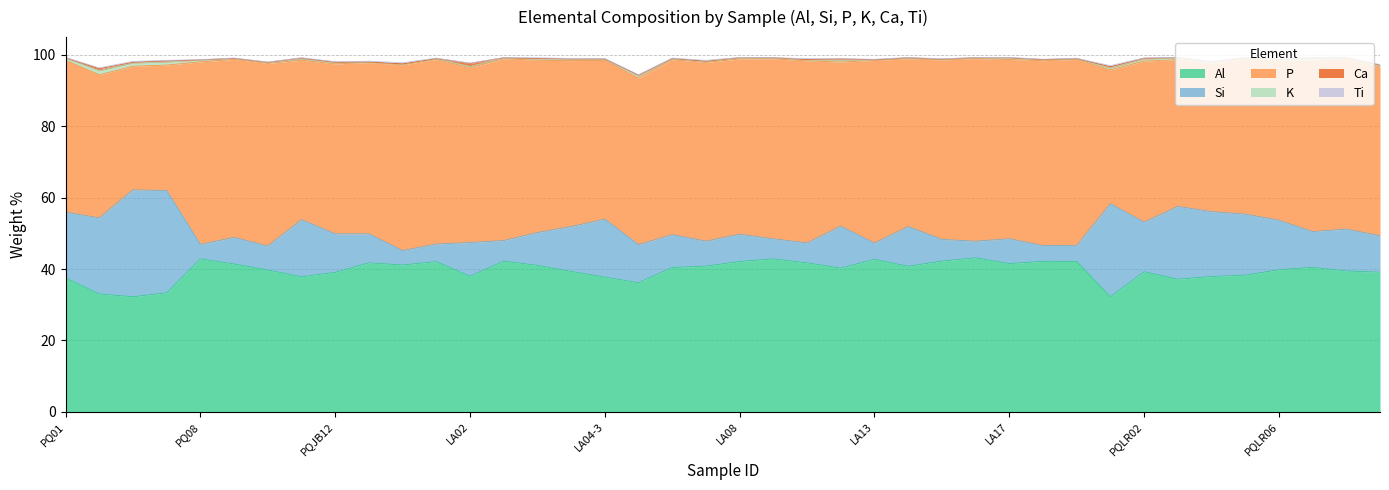

Does the chart have visible grid lines?

Yes